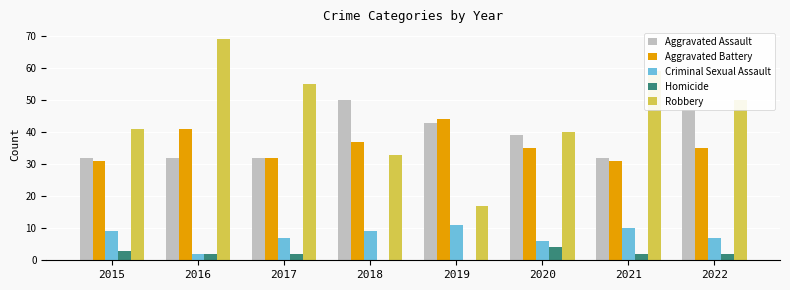

What is the maximum value shown in the chart?

69